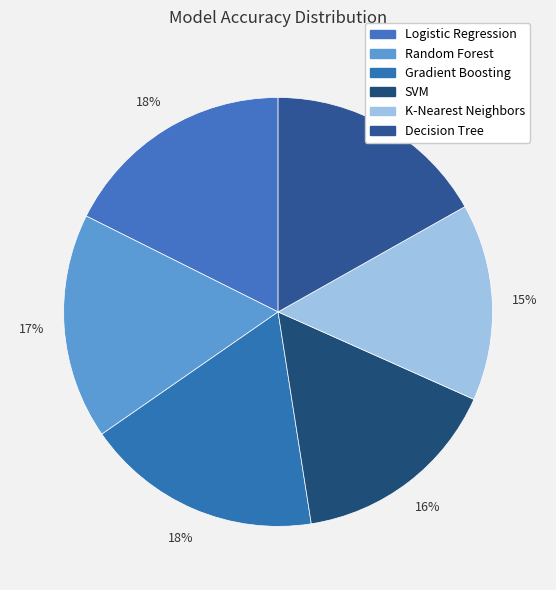

To the nearest percent, what is the difference between the K-Nearest Neighbors and SVM slice percentages?

1%